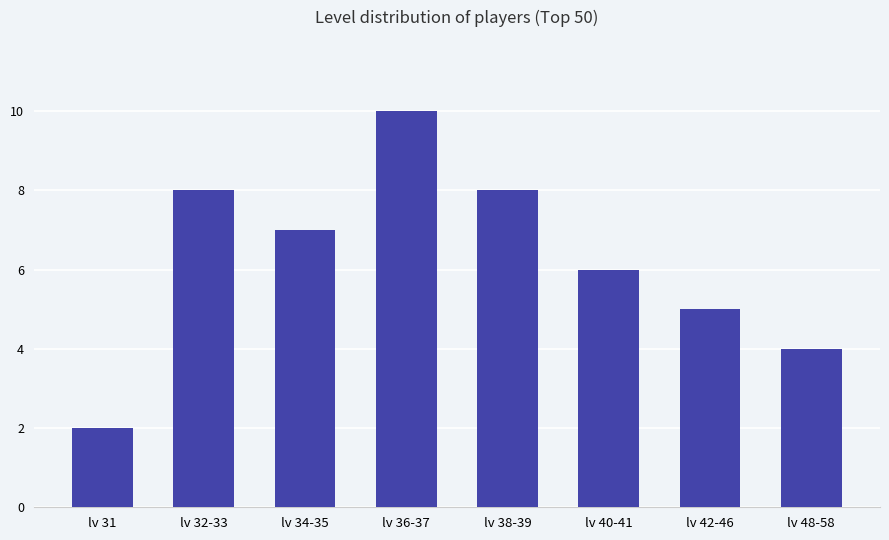

The chart shows a value of 3 at lv 31. True or false?

False